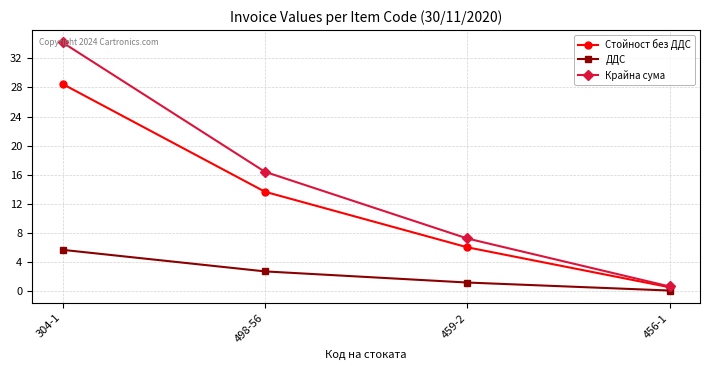

True or false: ДДС has more than 0 points higher than both neighbors.

False